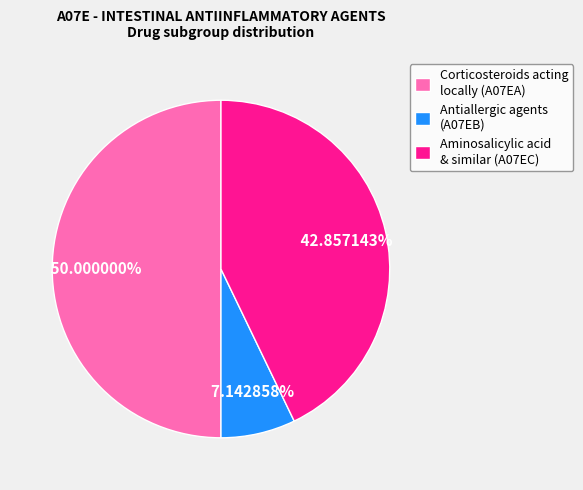

What is the ratio of the value at Aminosalicylic acid & similar (A07EC) to the value at Antiallergic agents (A07EB)?

6.0